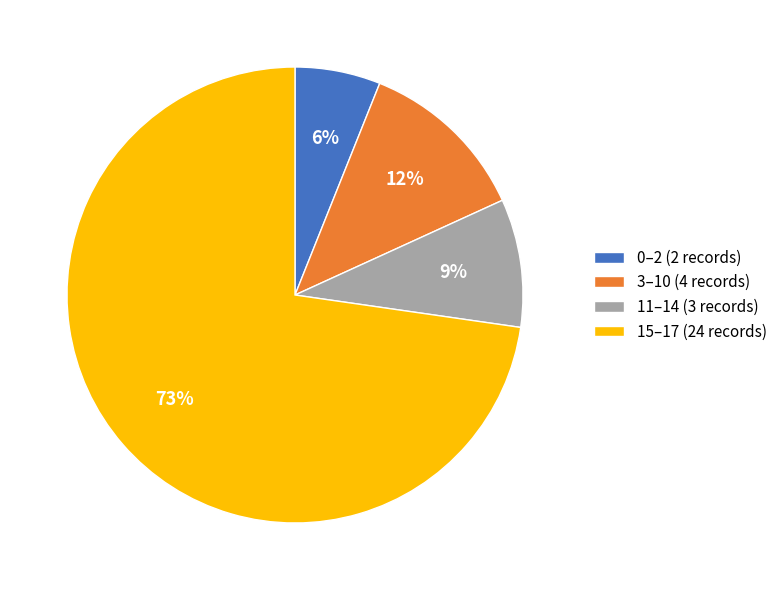

To the nearest percent, what is the difference between the largest and smallest slice percentages?

67%